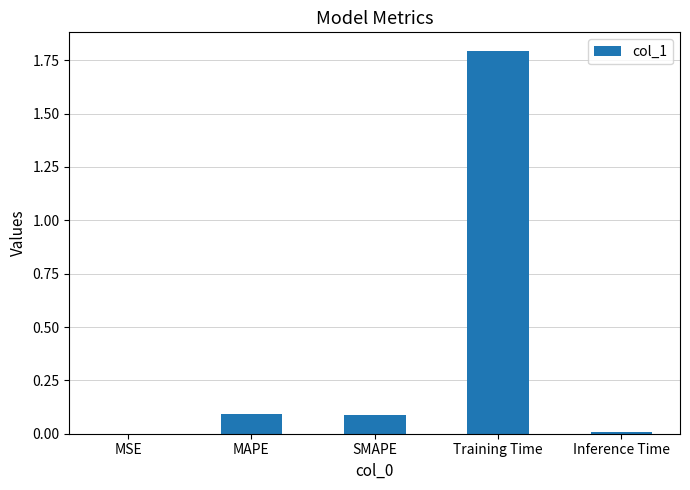

What is the change in value from MAPE to Inference Time?

-0.1